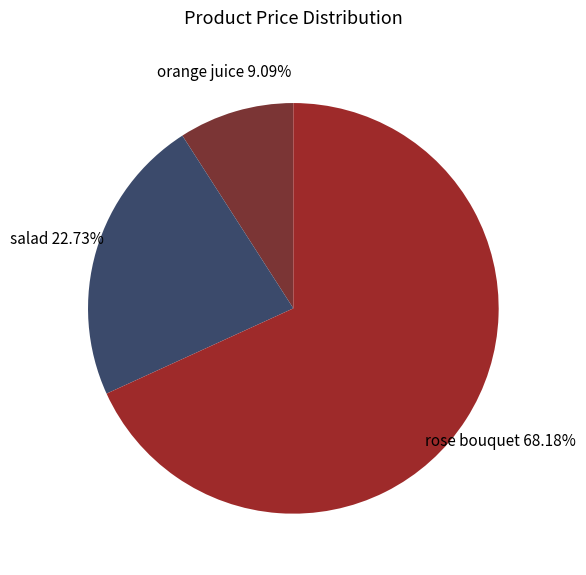

Which slice is the smallest?

orange juice